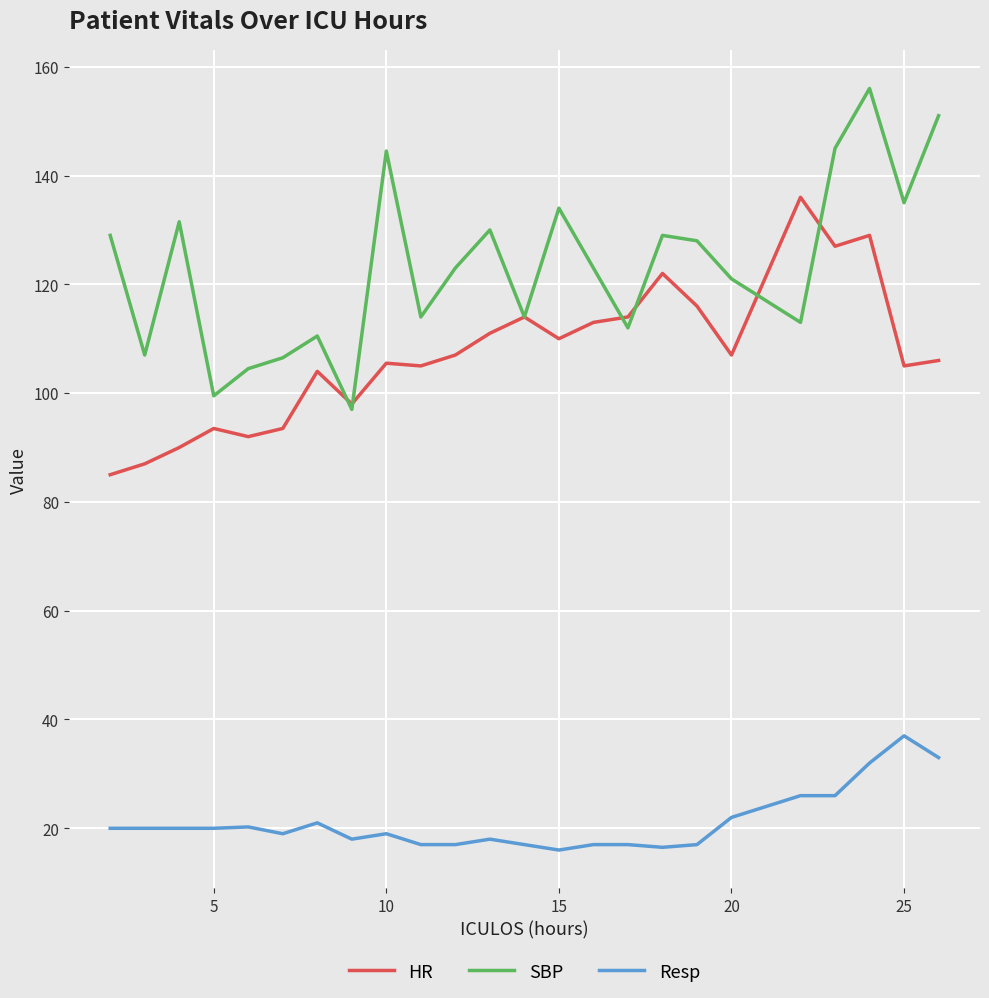

Which series has the largest total across all categories?

SBP